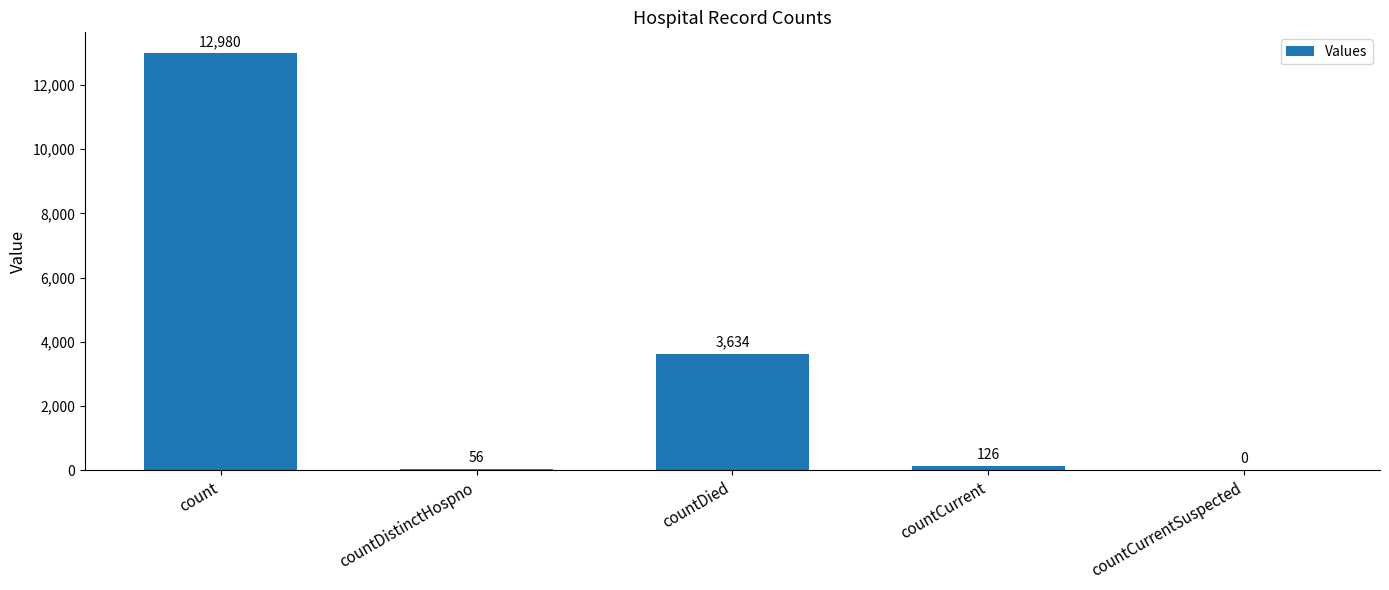

What is the greatest value displayed?

12980